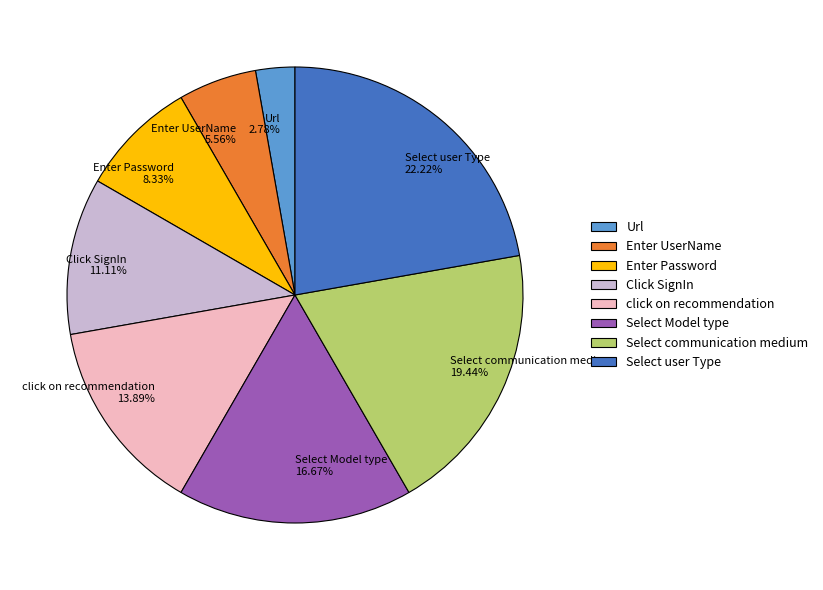

Which category has the biggest portion of the pie?

Select user Type